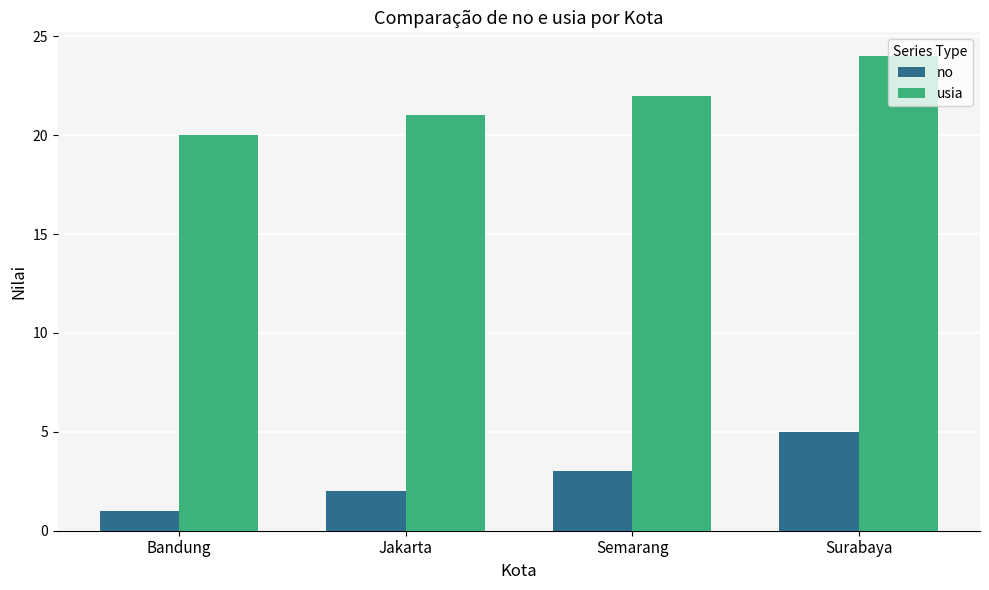

List the labels in order of no value, smallest first.

Bandung, Jakarta, Semarang, Surabaya